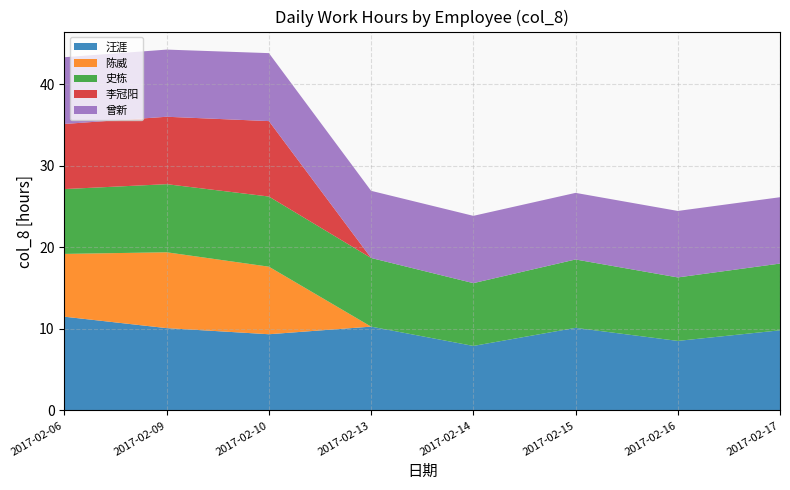

Reading left to right, what are all the values shown in this chart?

汪涯: 11.5	10.1	9.3	10.3	7.9	10.1	8.5	9.8
陈威: 7.7	9.3	8.3	0.0	0.0	0.0	0.0	0.0
史栋: 7.9	8.3	8.6	8.4	7.7	8.4	7.8	8.2
李冠阳: 8.0	8.3	9.2	0.0	0.0	0.0	0.0	0.0
曾新: 8.2	8.2	8.3	8.2	8.2	8.2	8.2	8.1